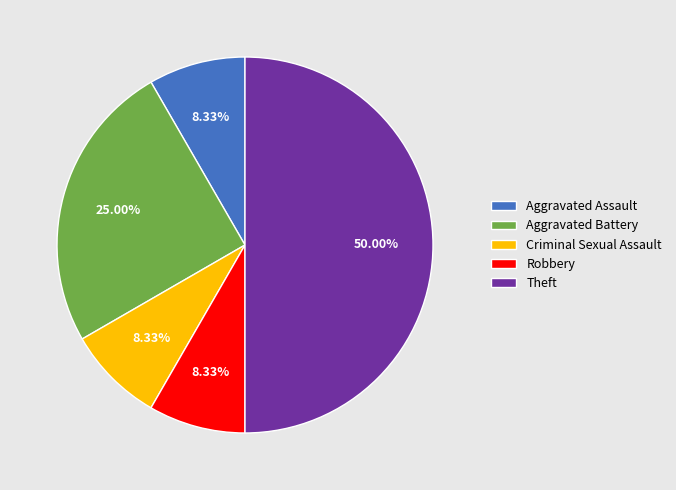

The Aggravated Assault slice represents 8% of the pie. True or false?

True